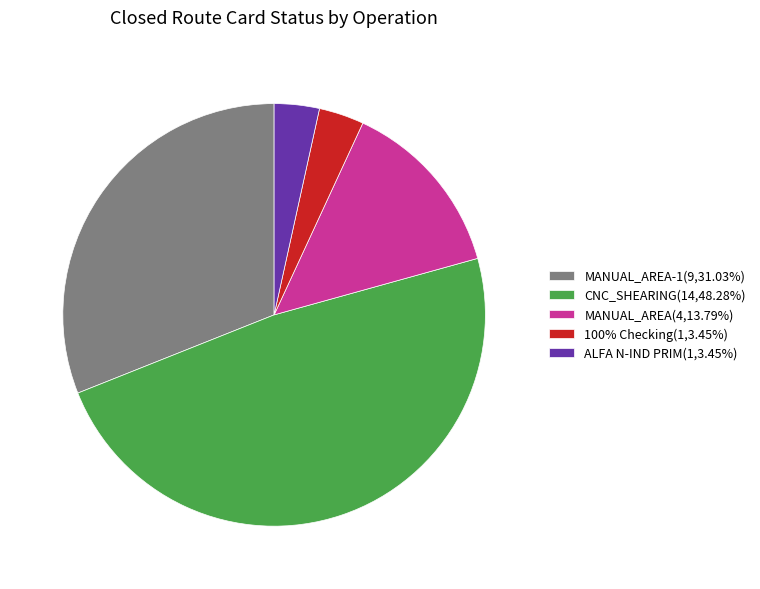

Do MANUAL_AREA(4,13.79%) and 100% Checking(1,3.45%) together represent more than half of the pie?

No